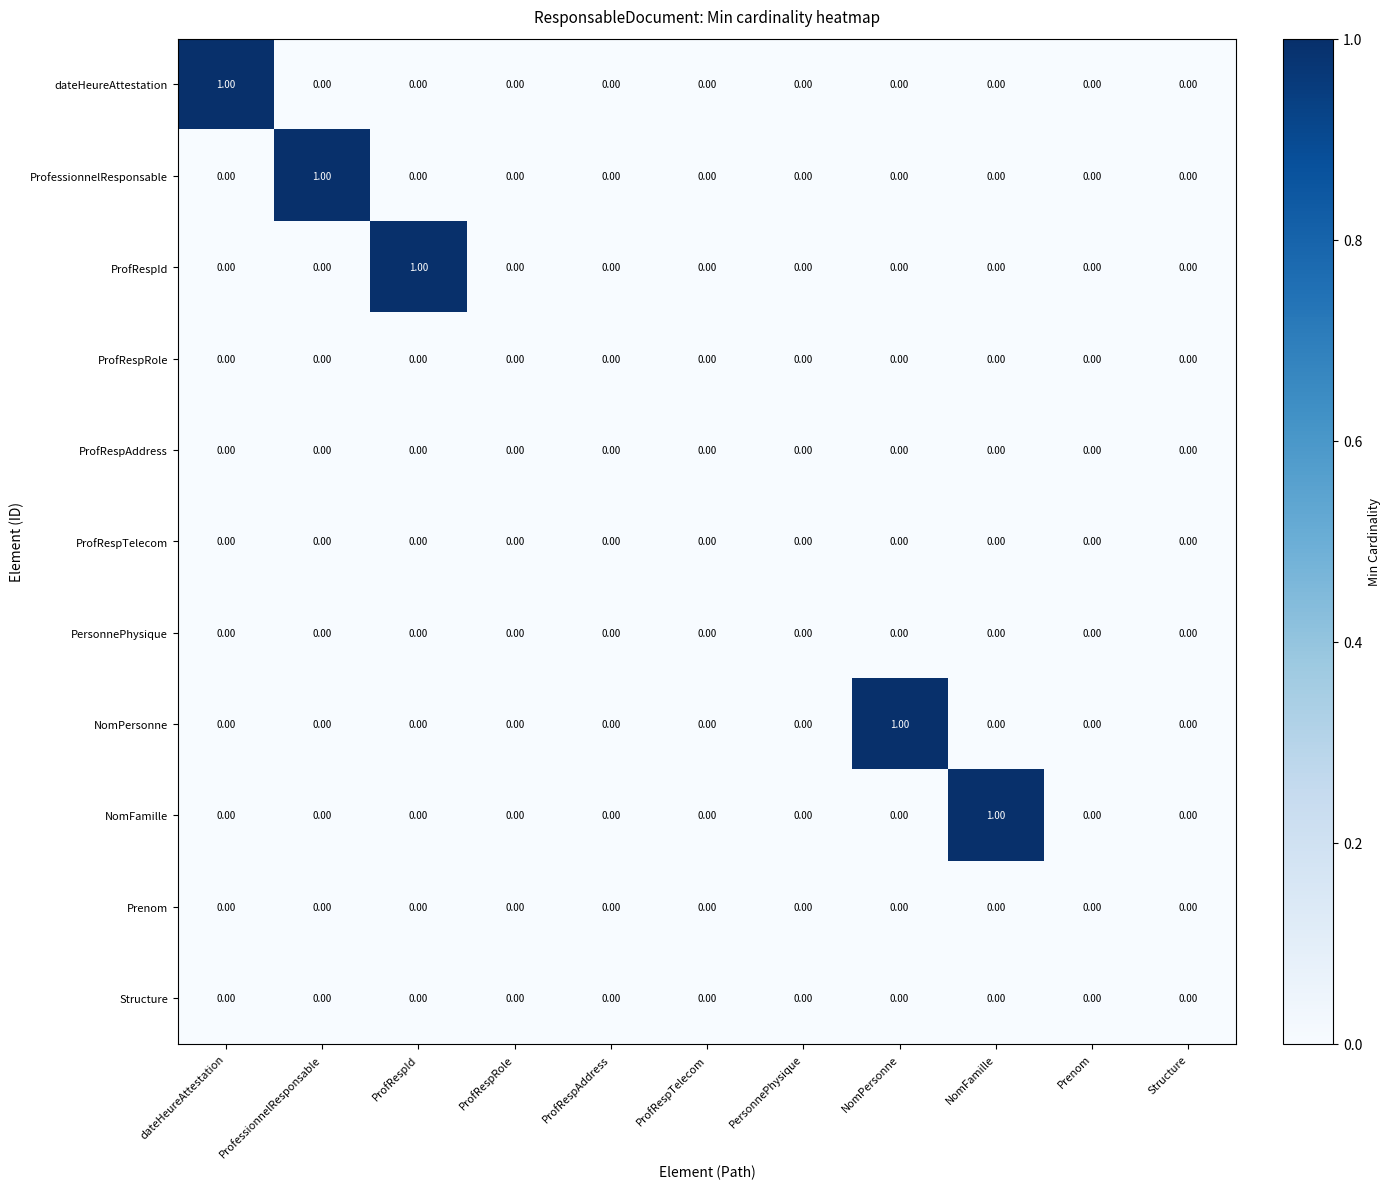

At which label does NomPersonne reach its peak?

NomPersonne